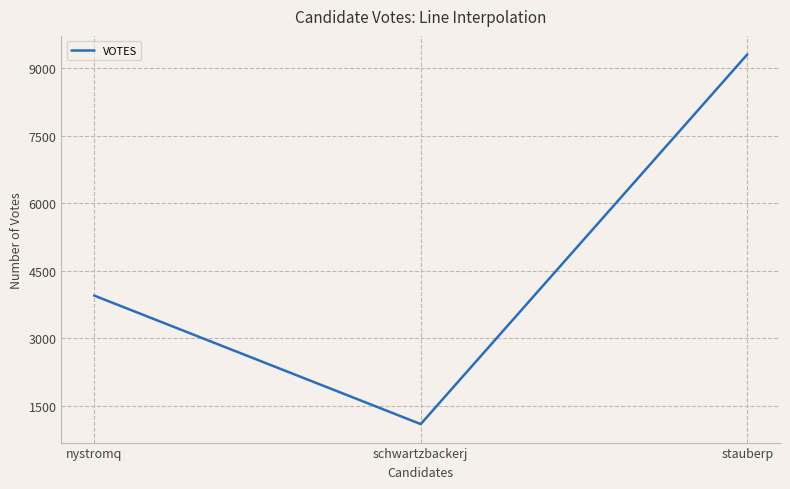

Is it true that the value at stauberp is 13769?

False